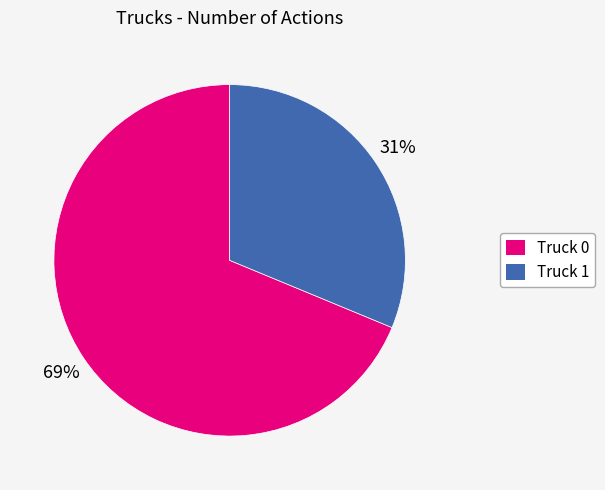

True or false: Truck 0 accounts for 69% of the total.

True